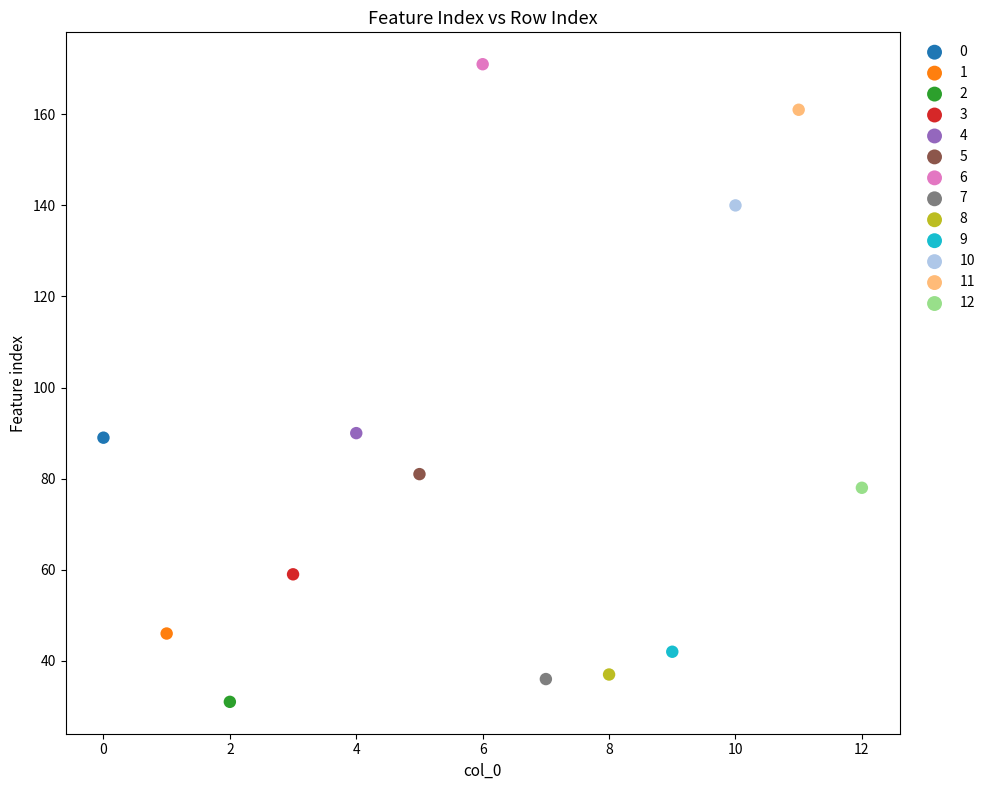

What are all the series names shown in the legend?

0, 1, 2, 3, 4, 5, 6, 7, 8, 9, 10, 11, 12